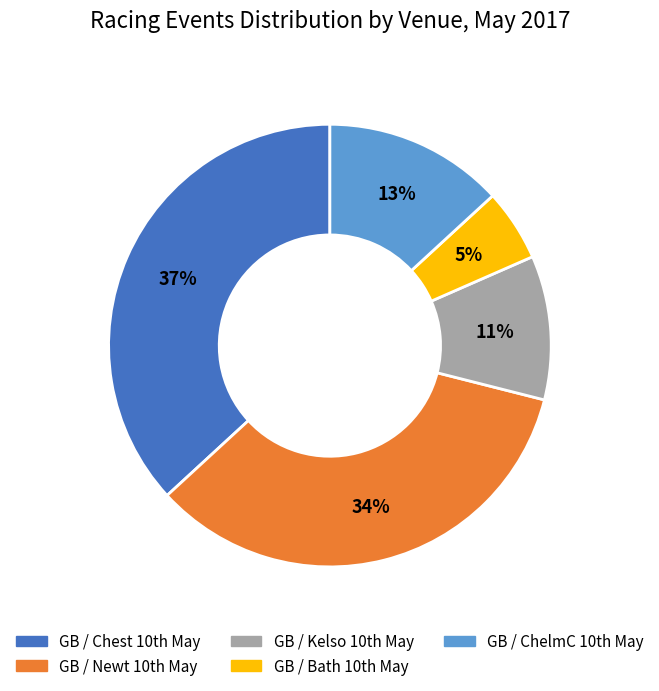

Which slice is the largest?

GB / Chest 10th May